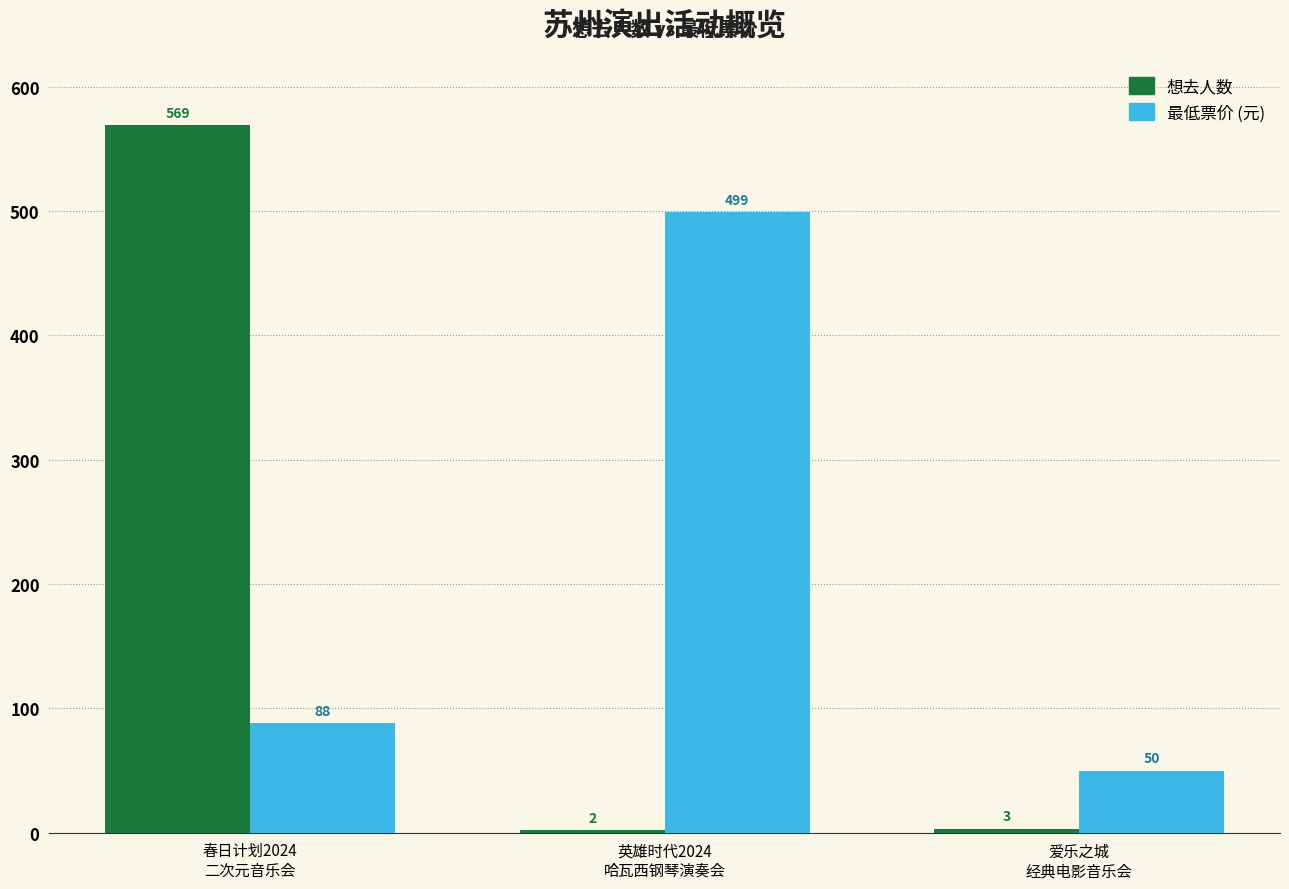

What is the value of the 想去人数 bar at the 1st from the left?

569